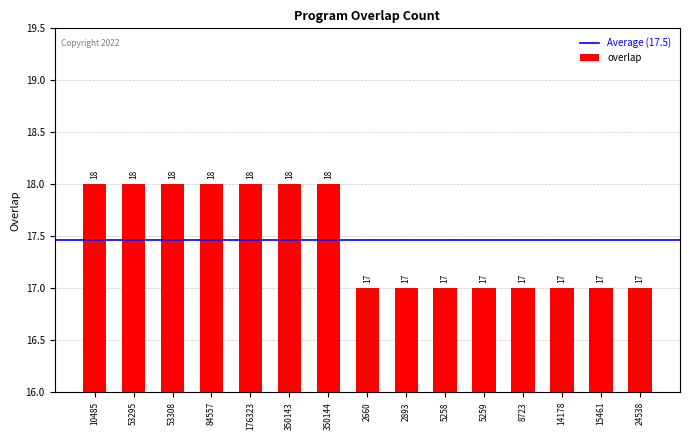

What is the label of the 8th bar from the left?

2660